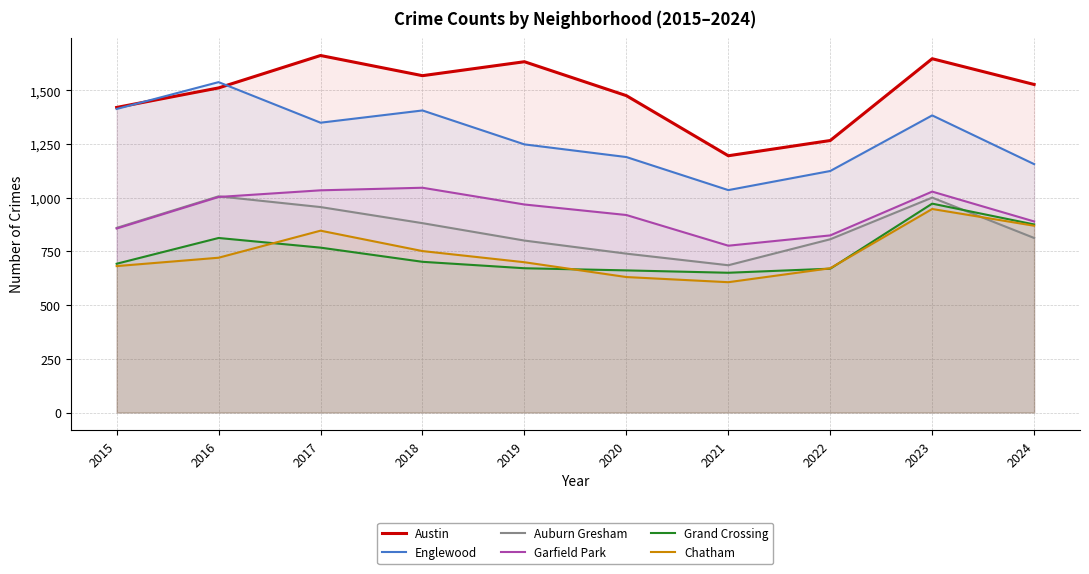

Reading left to right, transcribe all the data shown in this chart.

Austin: 1421	1512	1663	1569	1634	1476	1196	1267	1648	1528
Englewood: 1414	1539	1350	1407	1249	1190	1036	1125	1384	1157
Auburn Gresham: 860	1007	957	882	801	740	686	807	1001	813
Garfield Park: 857	1004	1035	1047	969	920	777	825	1029	890
Grand Crossing: 693	813	768	702	672	662	651	670	973	876
Chatham: 682	721	847	752	700	631	607	672	948	870